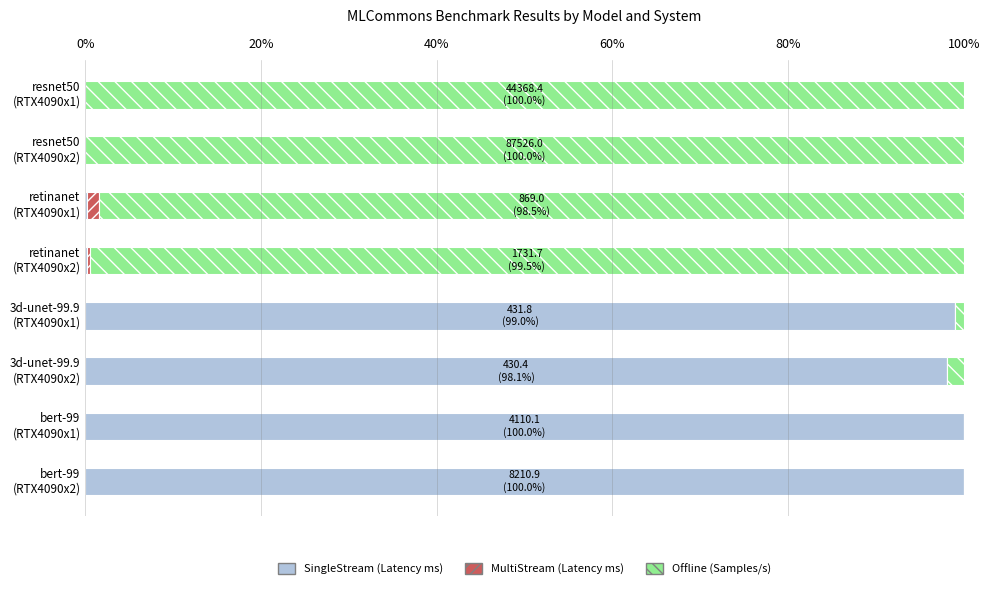

What is the maximum value for SingleStream (Latency ms)?

100.0